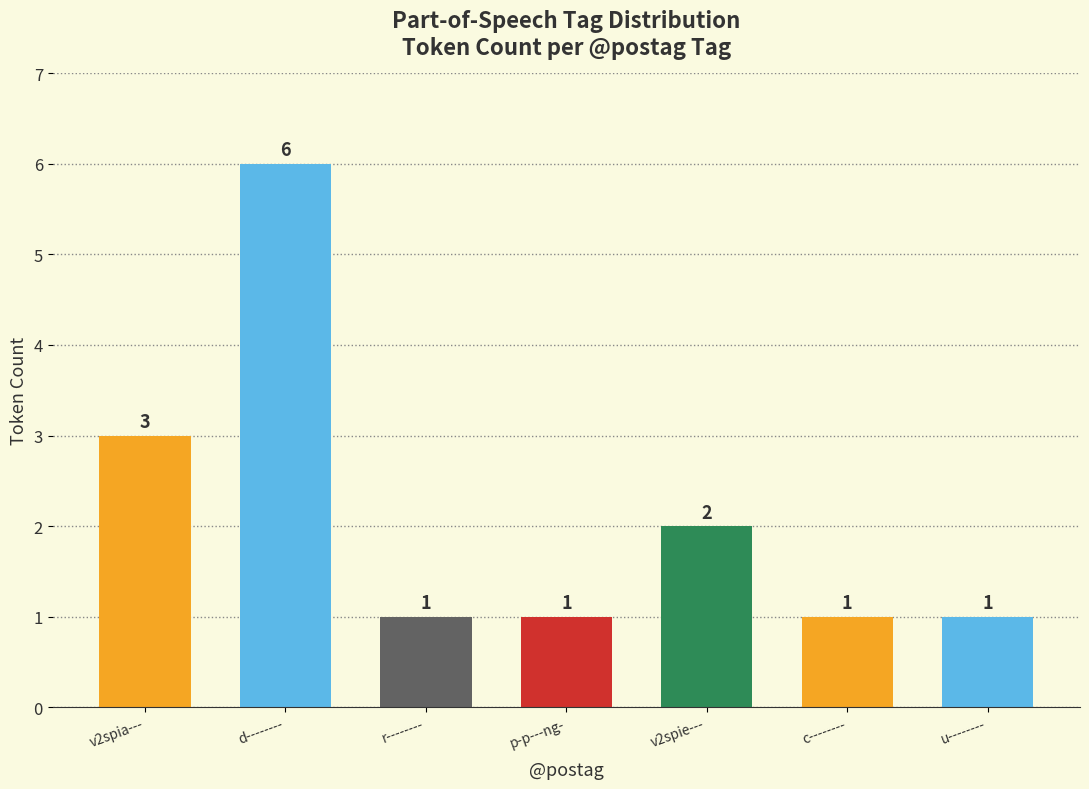

Reading right to left, extract all data points from this chart.

1	1	2	1	1	6	3